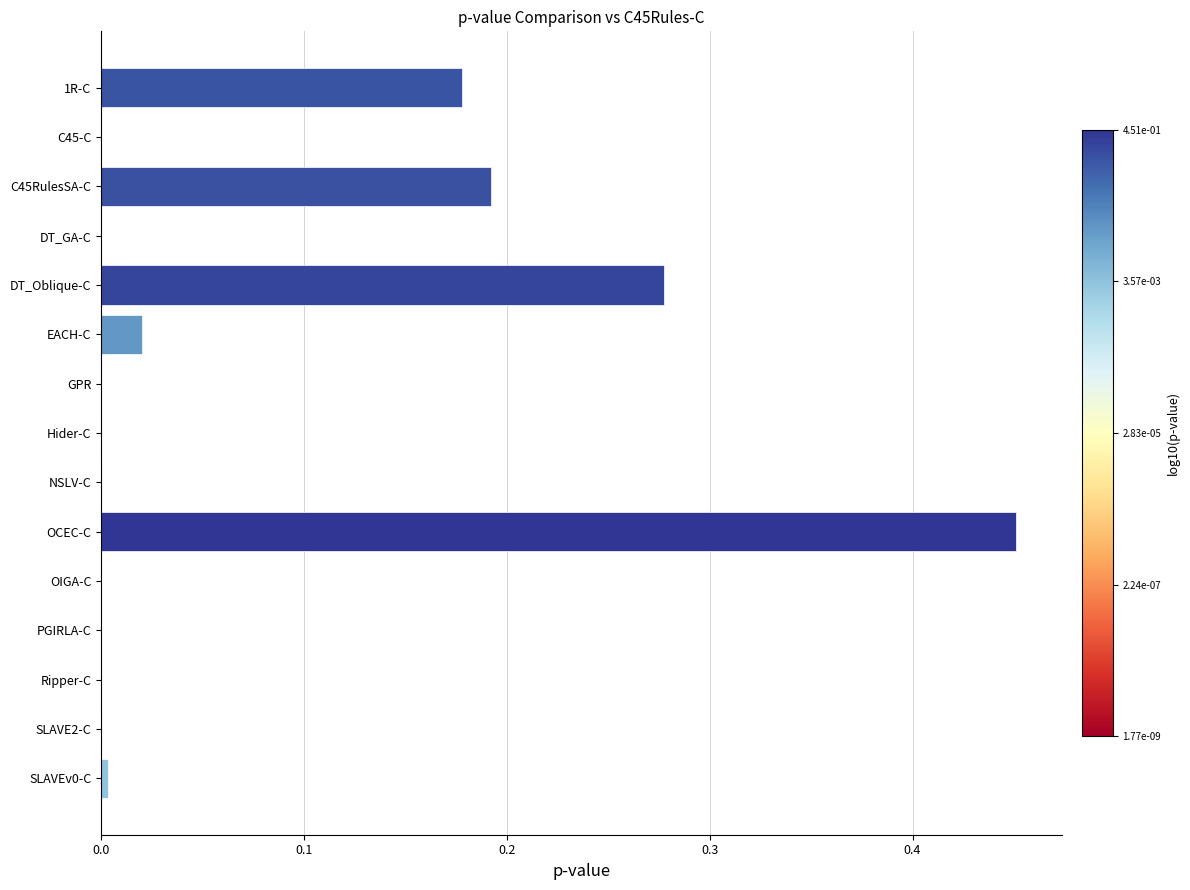

Which category has the highest value across all series?

OCEC-C